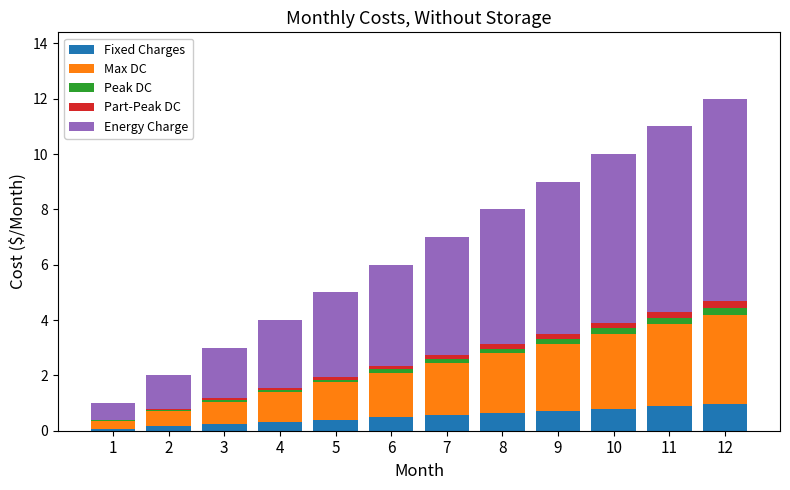

List the labels in order of Max DC value, largest first.

12, 11, 10, 9, 8, 7, 6, 5, 4, 3, 2, 1